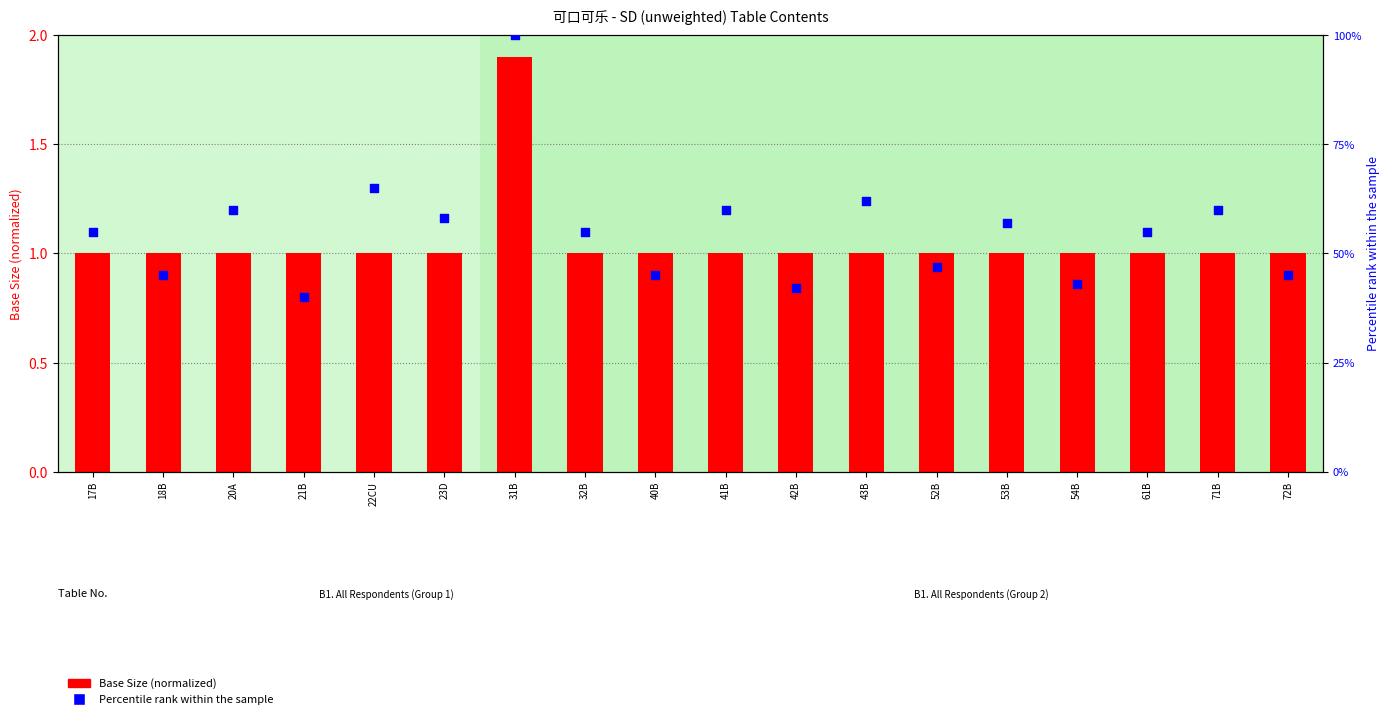

Which series has the largest total across all categories?

Percentile rank within the sample